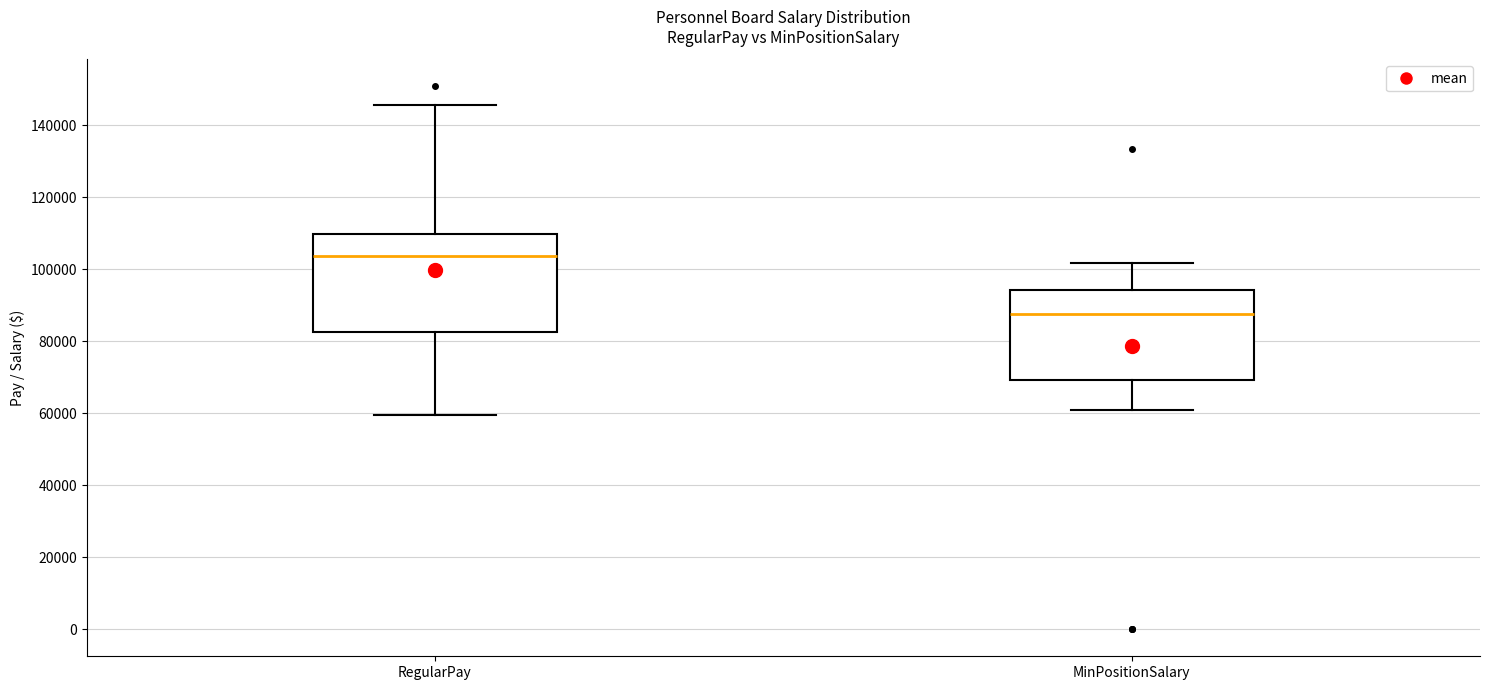

Where is the lower edge of the box for MinPositionSalary on the y-axis? The values are not printed on the chart, so give them approximately, as read against the axis.

70000